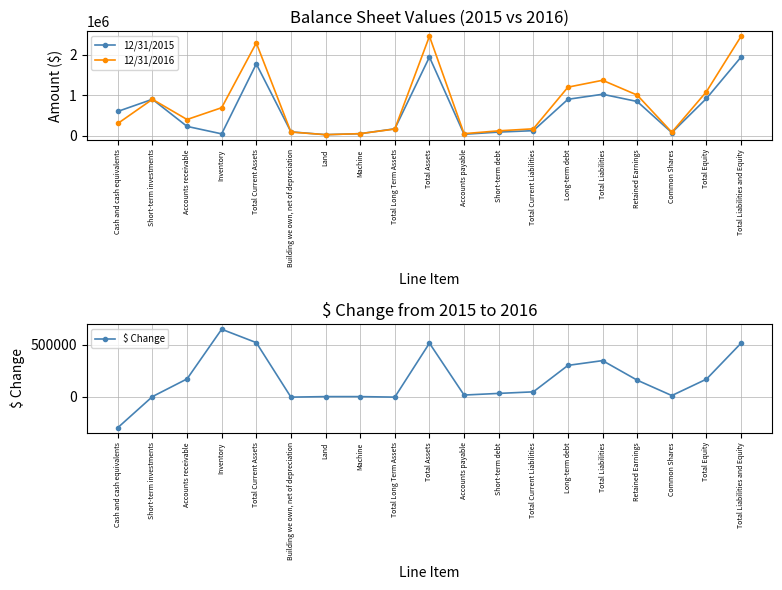

List the series in order of their peak value, lowest first.

$ Change, 12/31/2015, 12/31/2016